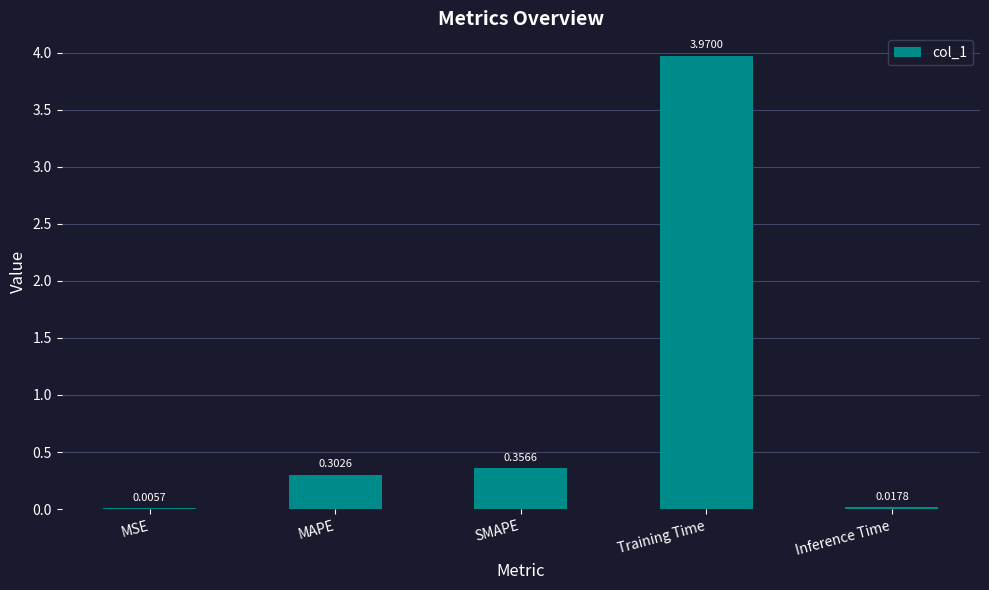

Which label corresponds to the largest value in the chart?

Training Time